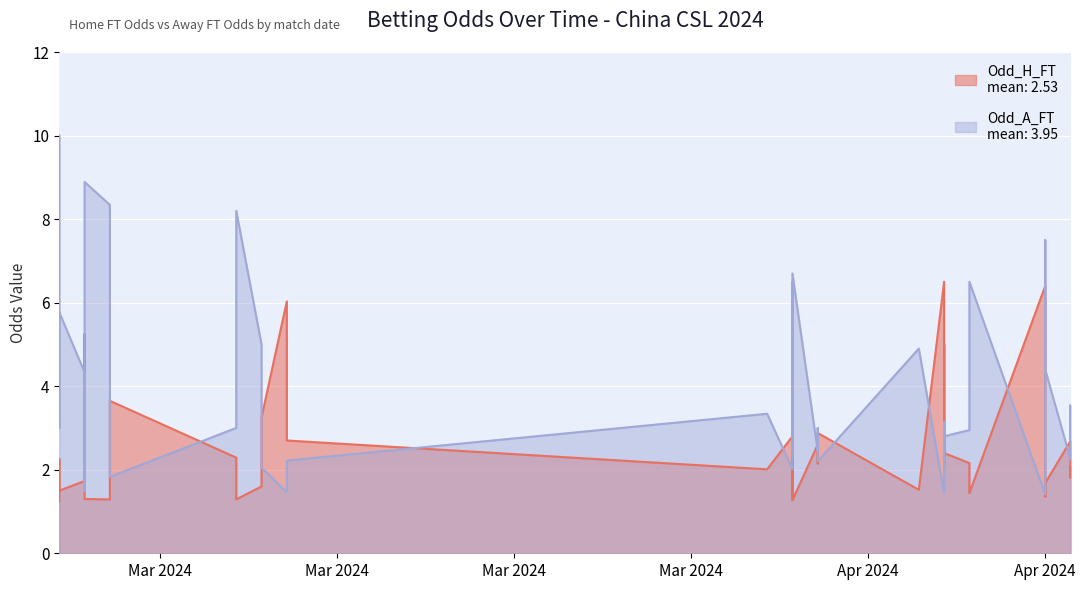

The Odd_A_FT series shows 0.8 at 4. True or false?

False